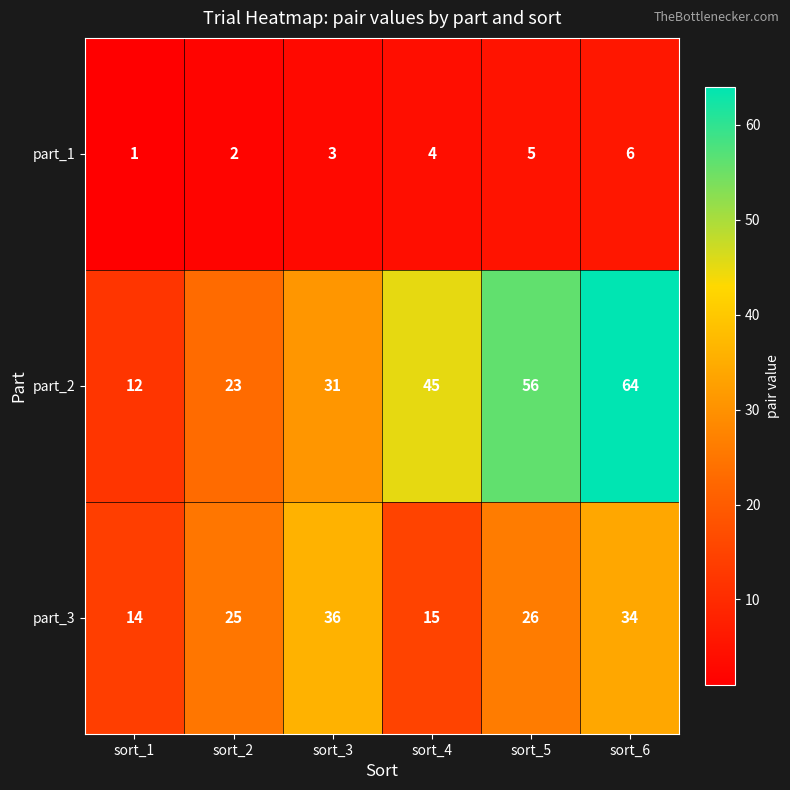

What is the sum of the part_2 values at sort_1 and sort_2?

35